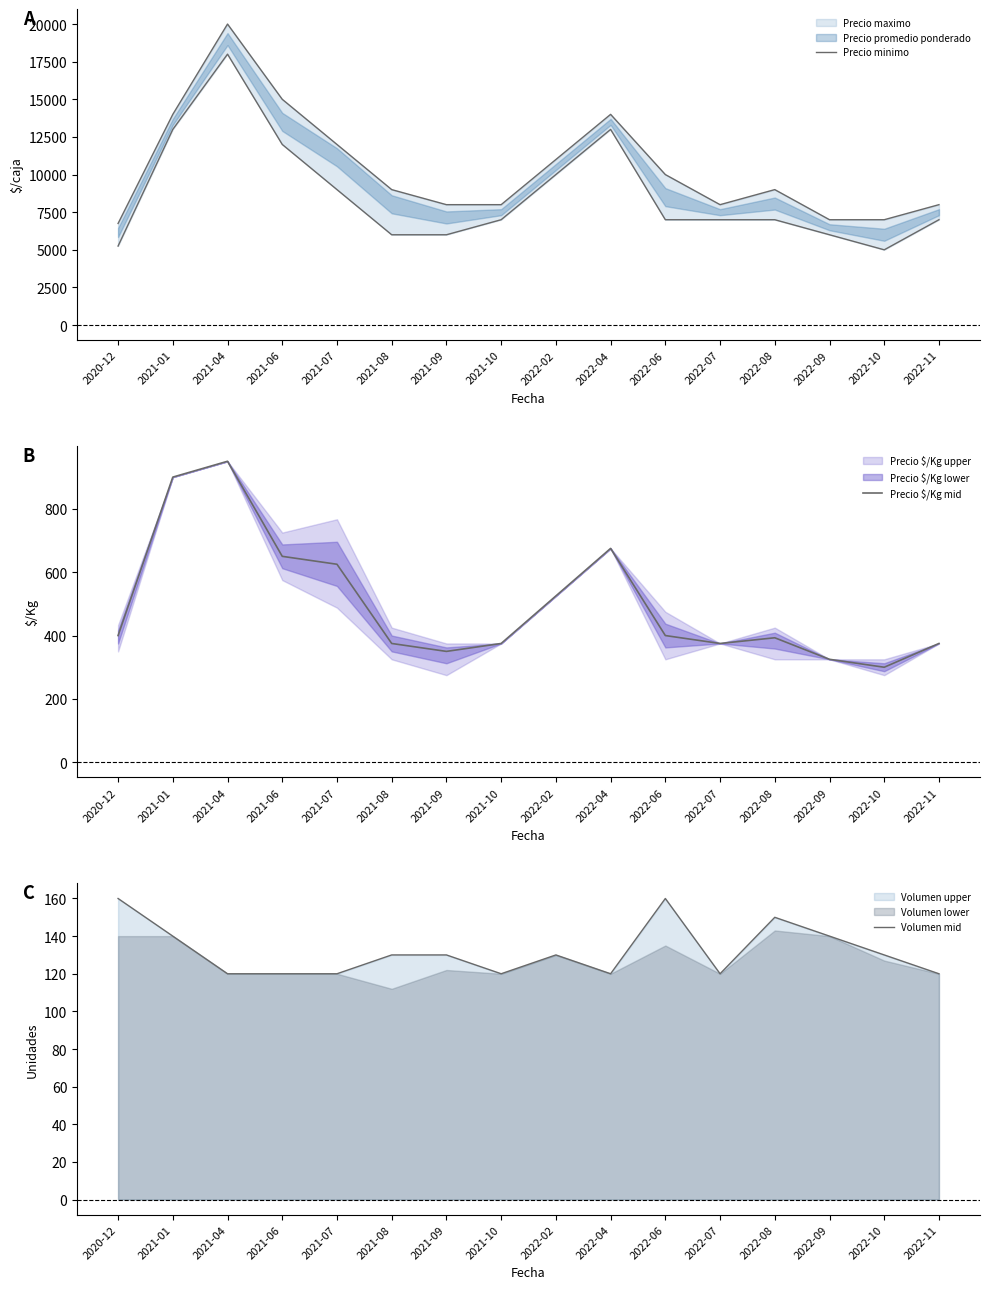

What is the difference between the maximum and second lowest values in the Volumen mid series?

40